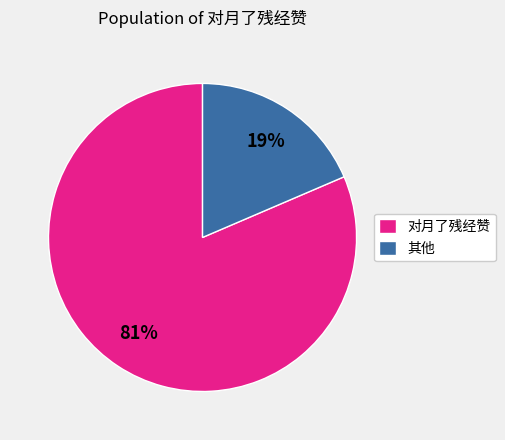

True or false: 其他 accounts for 19% of the total.

True